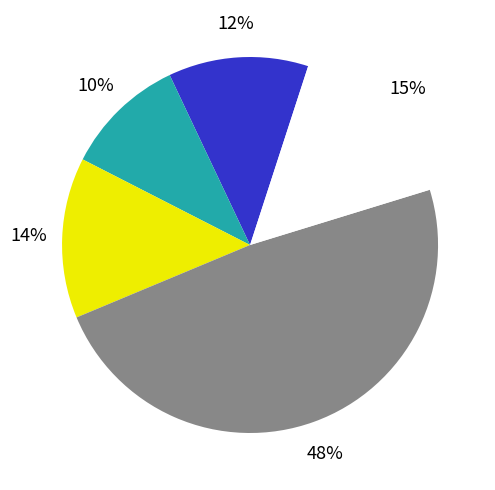

Does any single category account for the majority?

No